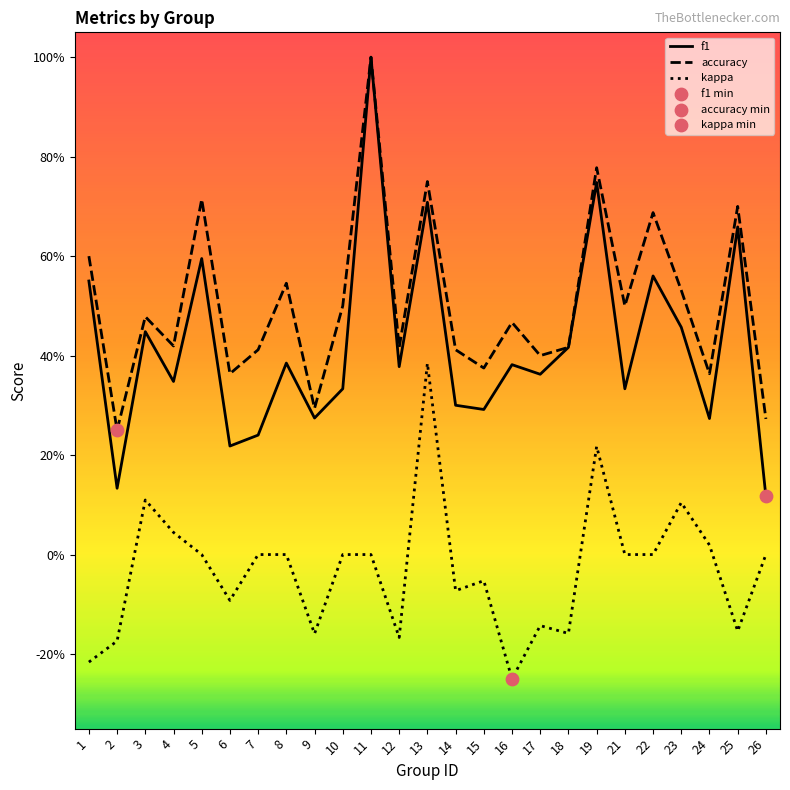

Is this an area chart (filled region under the line)?

No